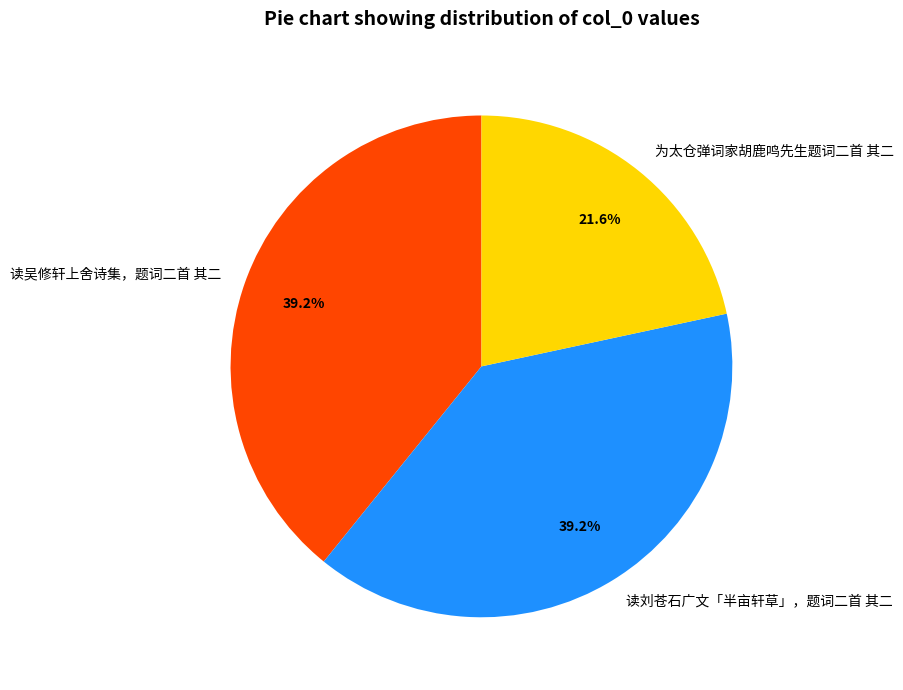

Which slice is the smallest?

为太仓弹词家胡鹿鸣先生题词二首 其二